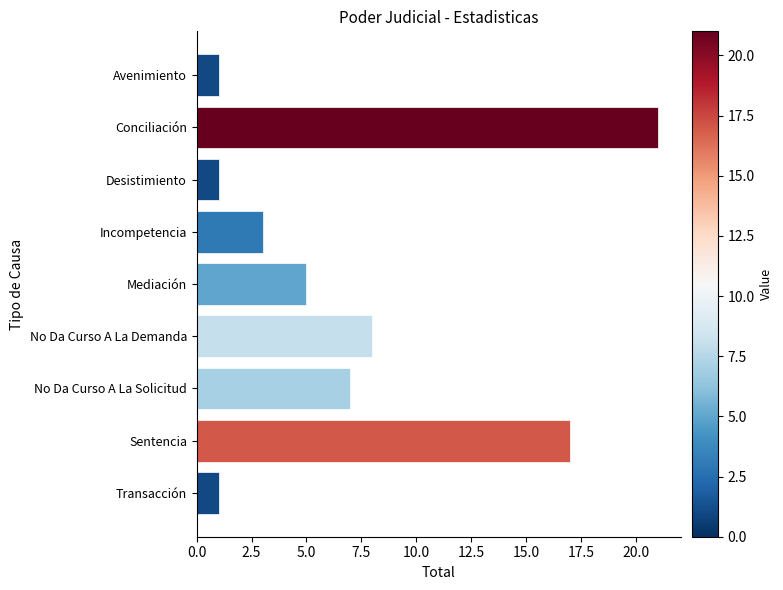

What is the difference between the maximum and second lowest values?

20